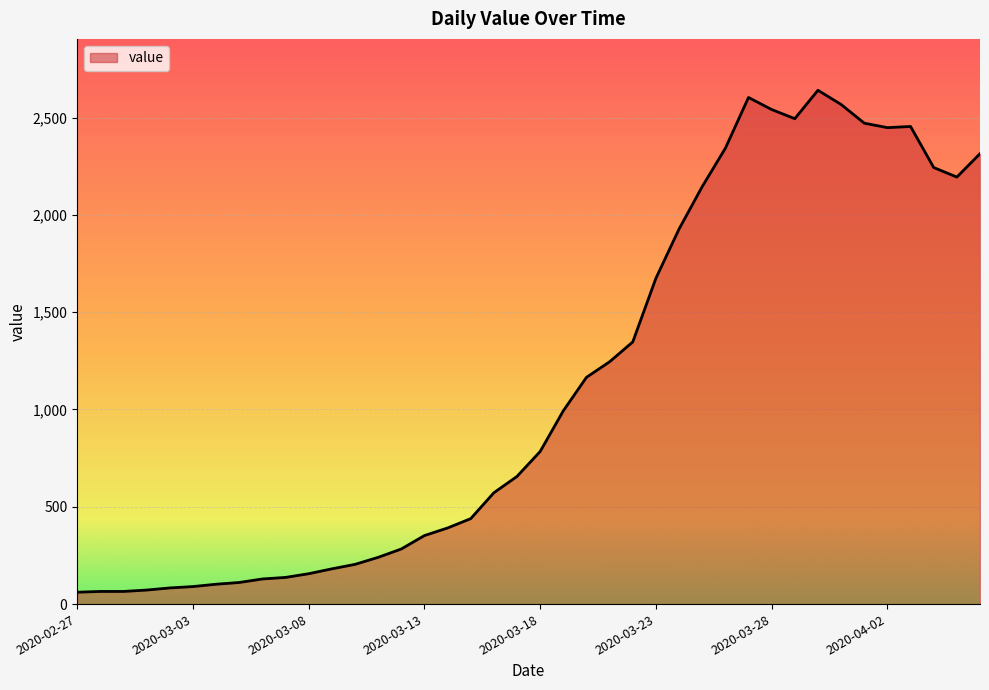

What is the greatest value displayed?

2640